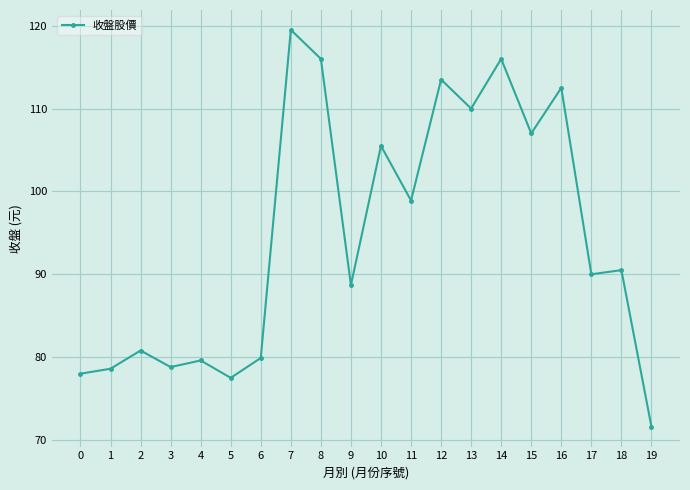

Between 16 and 2, which is larger?

16